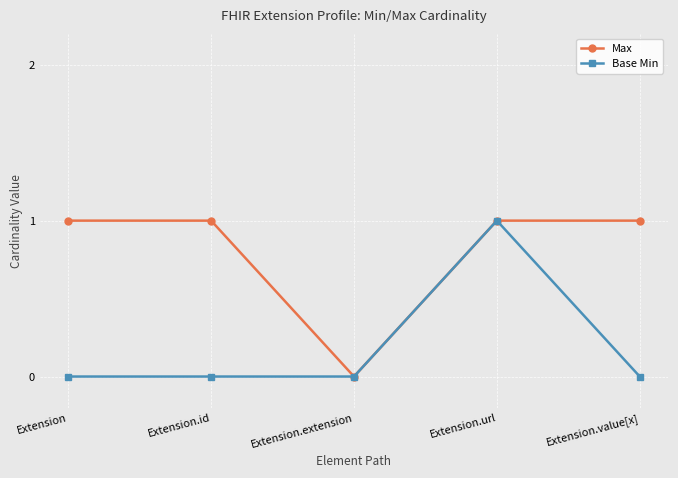

Reading left to right, extract all data points from this chart.

Max: 1	1	0	1	1
Base Min: 0	0	0	1	0